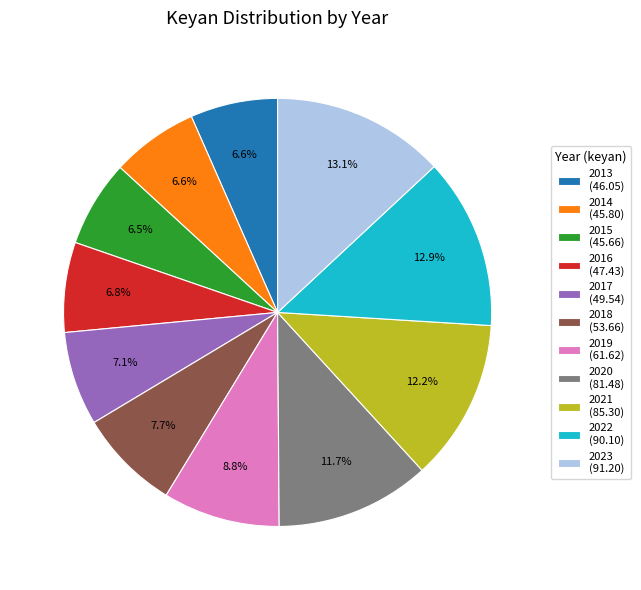

How much of the chart is everything except 2013 (46.05)?

93.4%